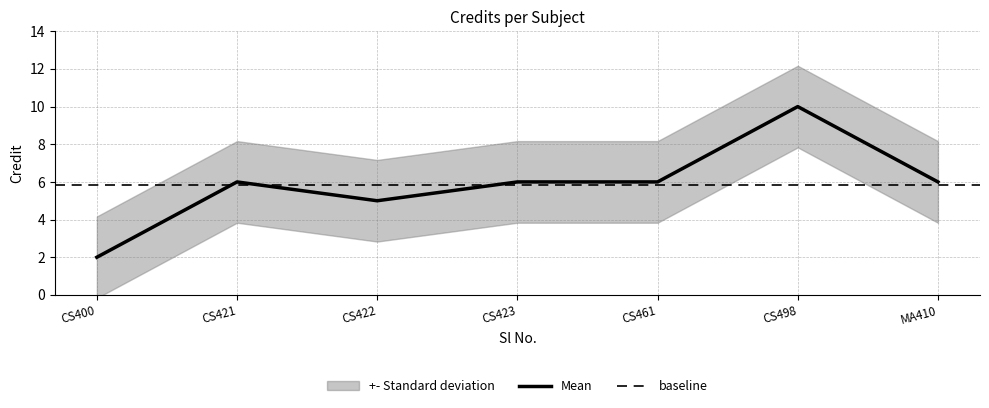

Is it true that Mean equals 3 at CS400?

False